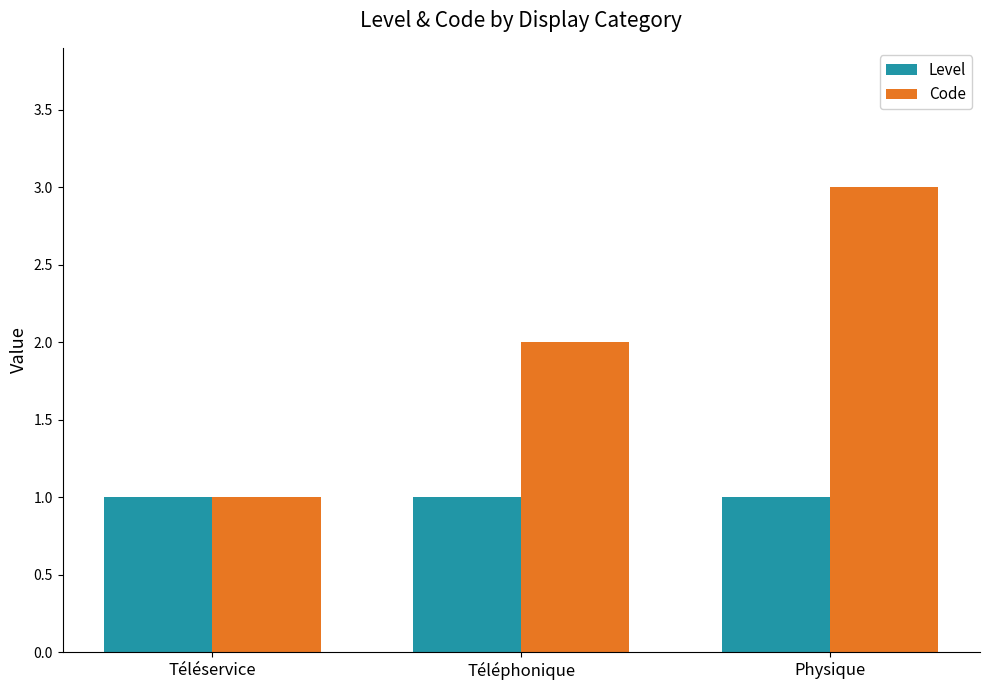

The value of Level at Téléservice is 2. True or false?

False